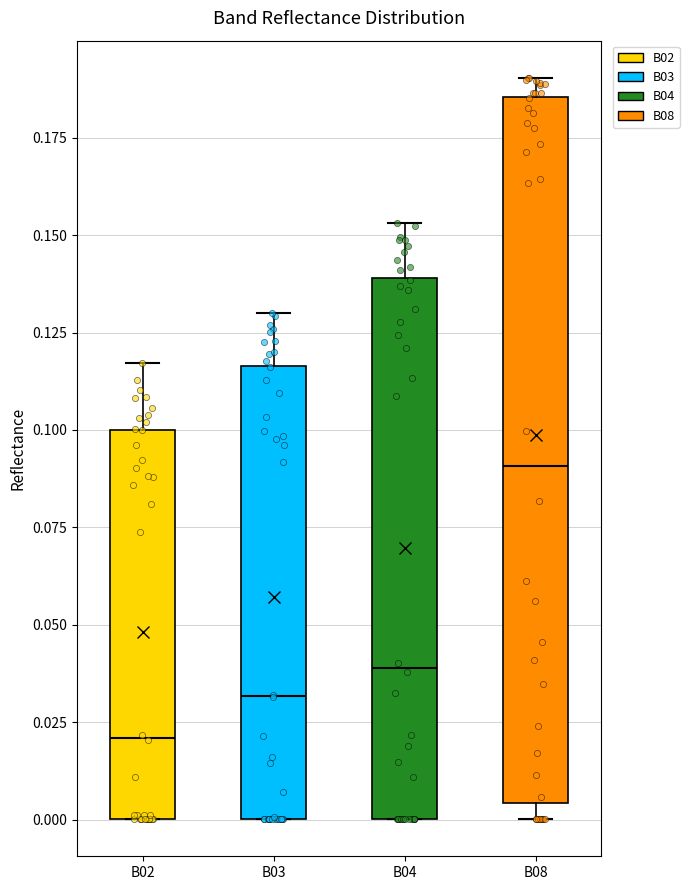

Reading left to right, read every box against the y-axis: the position of its median line, the range the box covers, and the ends of its whiskers. The values are not printed on the chart, so give them approximately, as read against the axis.

B02: median 0.020, box 0.000 to 0.100, whiskers 0.000 to 0.115
B03: median 0.030, box 0.000 to 0.115, whiskers 0.000 to 0.130
B04: median 0.040, box 0.000 to 0.140, whiskers 0.000 to 0.155
B08: median 0.090, box 0.005 to 0.185, whiskers 0.000 to 0.190